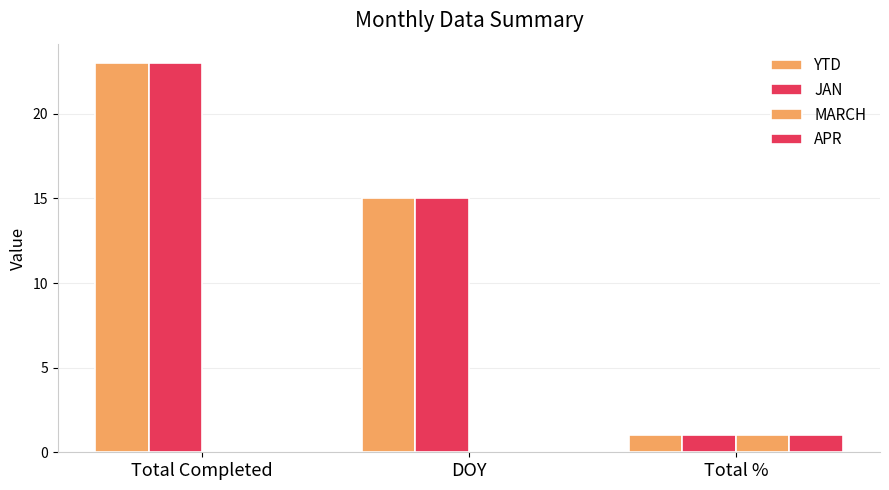

How many data points does each series have?

3